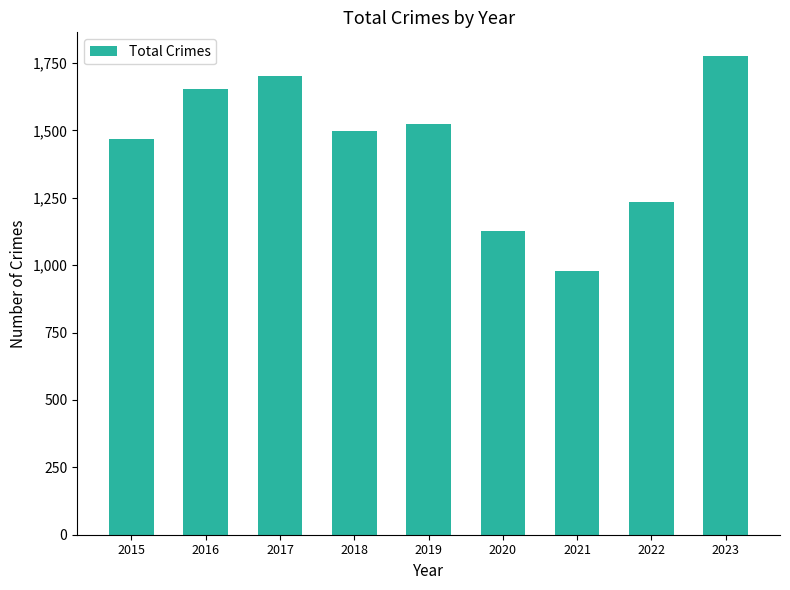

Reading right to left, list all the values displayed in this chart.

1775	1235	977	1127	1525	1499	1700	1654	1467